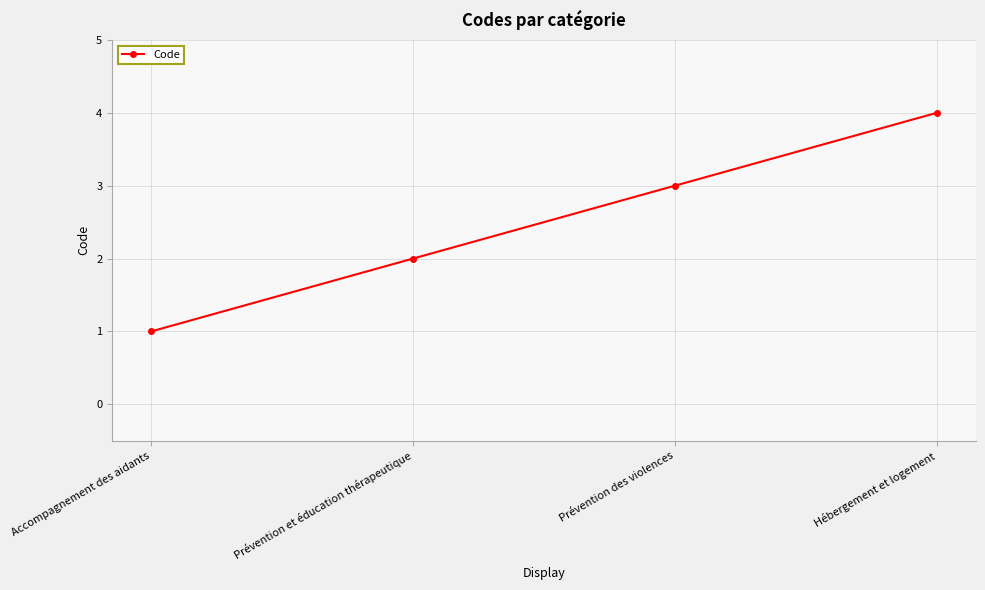

Which category has the lowest value across all series?

Accompagnement des aidants